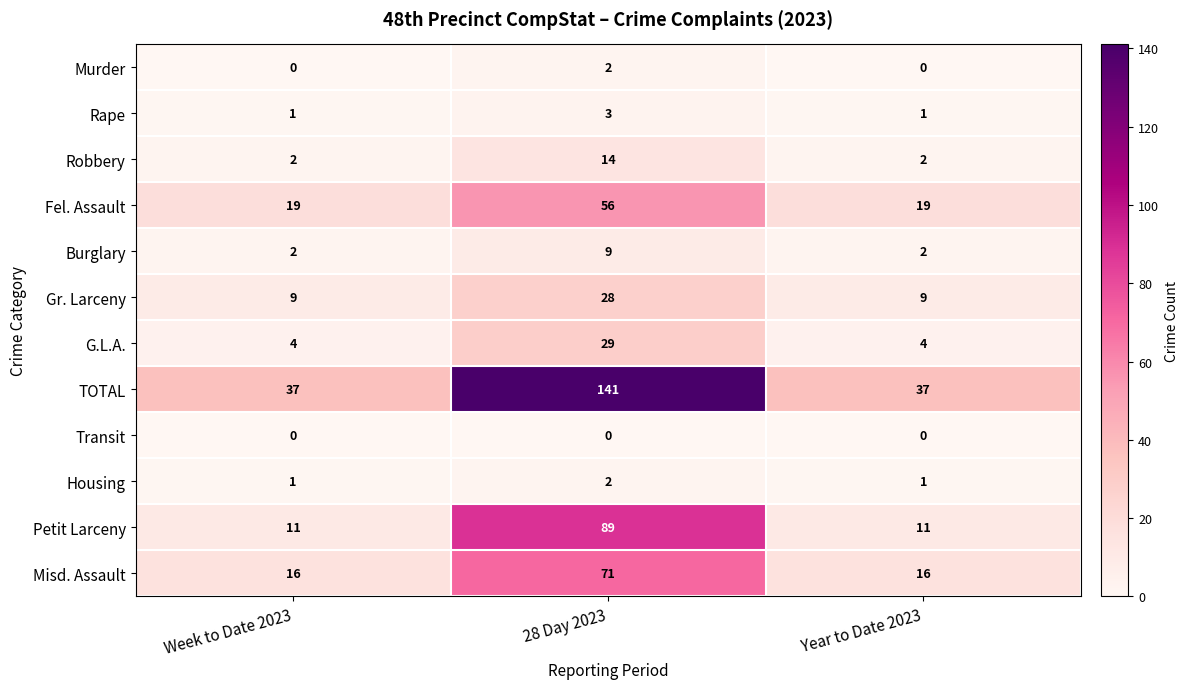

Is it true that Gr. Larceny equals 9 at Week to Date 2023?

True